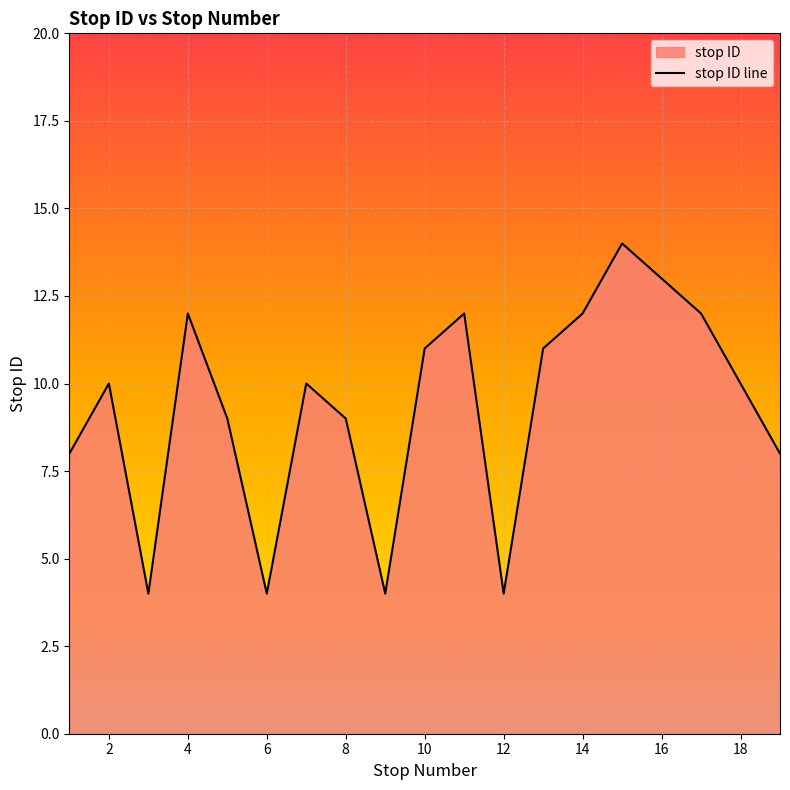

How many interior local peaks (higher than both neighbors) does the data have?

5